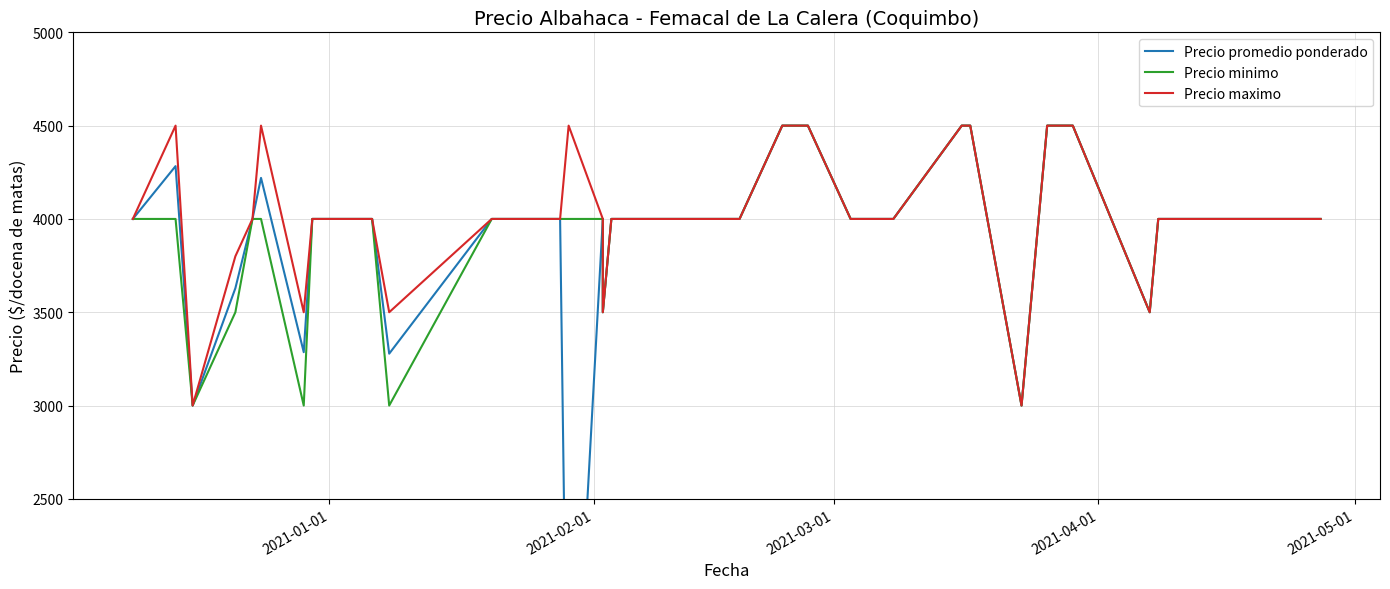

What is the lowest value of the Precio minimo series?

3000